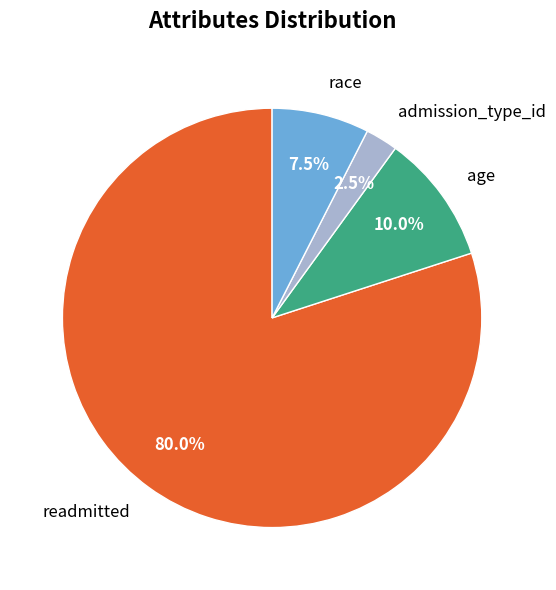

How many segments does this pie chart have?

4